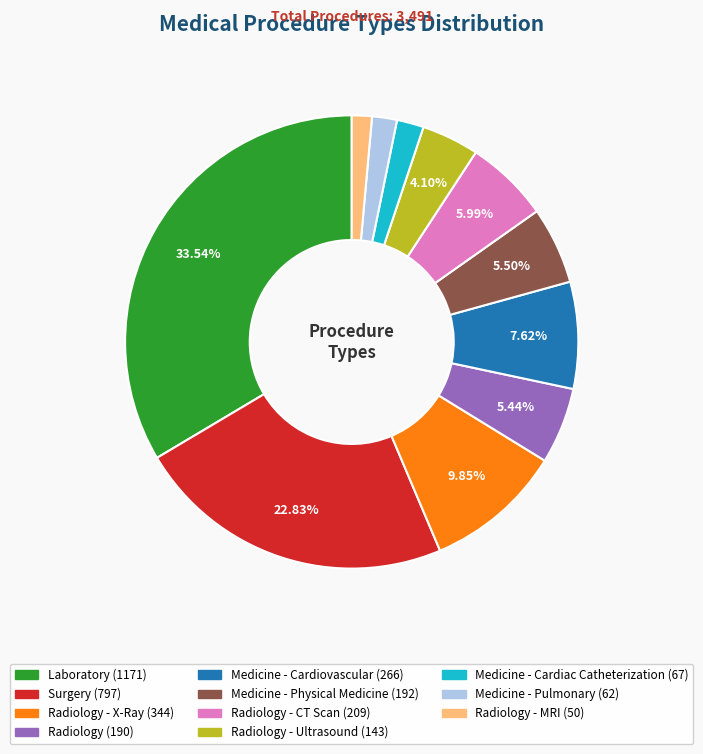

Does any single category account for the majority?

No